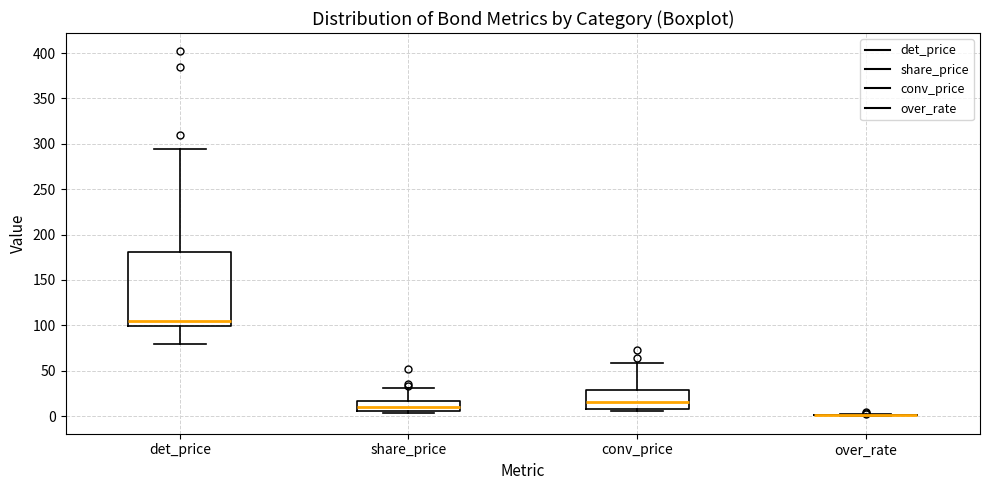

Where is the lower edge of the box for conv_price on the y-axis? The values are not printed on the chart, so give them approximately, as read against the axis.

10